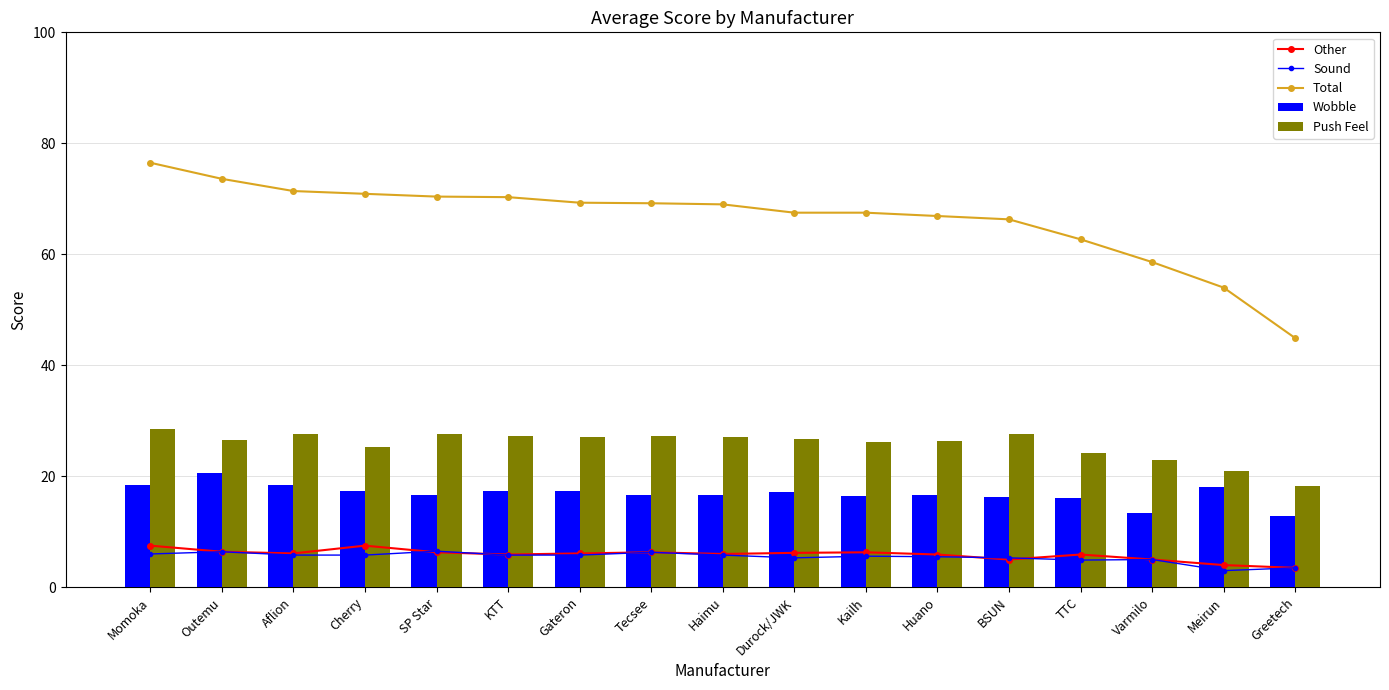

Reading left to right, what are all the values shown in this chart?

Other: Momoka=7.5	Outemu=6.4	Aflion=6.1	Cherry=7.5	SP Star=6.3	KTT=5.9	Gateron=6.1	Tecsee=6.3	Haimu=6.0	Durock/JWK=6.2	Kailh=6.3	Huano=5.9	BSUN=5.0	TTC=5.9	Varmilo=5.0	Meirun=4.0	Greetech=3.5
Sound: Momoka=6.0	Outemu=6.4	Aflion=5.8	Cherry=5.8	SP Star=6.5	KTT=5.8	Gateron=5.8	Tecsee=6.3	Haimu=5.8	Durock/JWK=5.3	Kailh=5.6	Huano=5.5	BSUN=5.3	TTC=4.9	Varmilo=5.0	Meirun=3.0	Greetech=3.5
Total: Momoka=76.5	Outemu=73.6	Aflion=71.4	Cherry=70.9	SP Star=70.4	KTT=70.3	Gateron=69.3	Tecsee=69.2	Haimu=69.0	Durock/JWK=67.5	Kailh=67.5	Huano=66.9	BSUN=66.3	TTC=62.7	Varmilo=58.6	Meirun=54.0	Greetech=44.9
Wobble: Momoka=18.5	Outemu=20.6	Aflion=18.5	Cherry=17.3	SP Star=16.7	KTT=17.4	Gateron=17.3	Tecsee=16.7	Haimu=16.6	Durock/JWK=17.1	Kailh=16.4	Huano=16.6	BSUN=16.3	TTC=16.0	Varmilo=13.3	Meirun=18.0	Greetech=12.8
Push Feel: Momoka=28.5	Outemu=26.6	Aflion=27.6	Cherry=25.3	SP Star=27.7	KTT=27.2	Gateron=27.0	Tecsee=27.2	Haimu=27.0	Durock/JWK=26.7	Kailh=26.1	Huano=26.3	BSUN=27.7	TTC=24.2	Varmilo=23.0	Meirun=21.0	Greetech=18.3